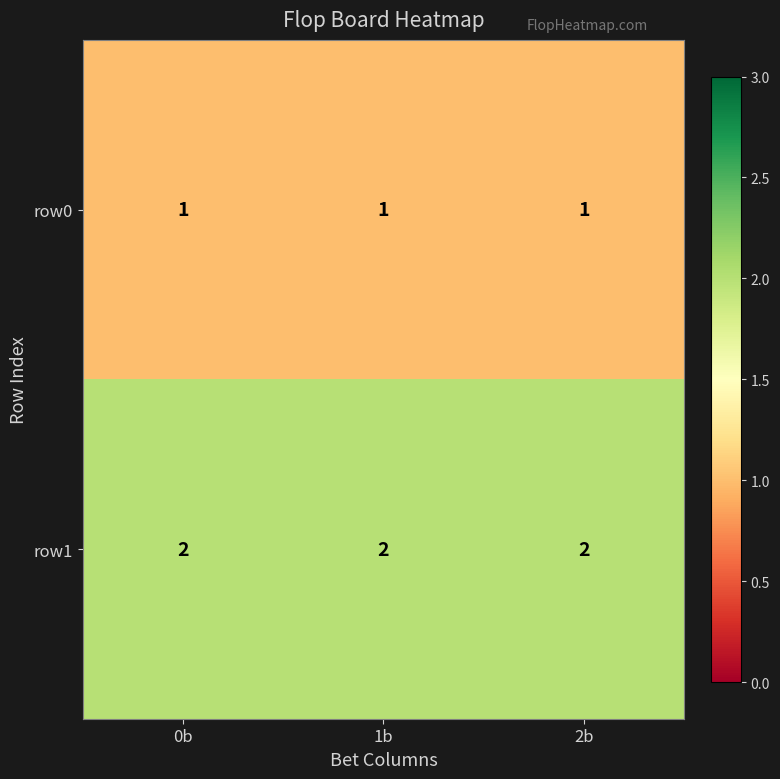

How many data points does each series have?

3